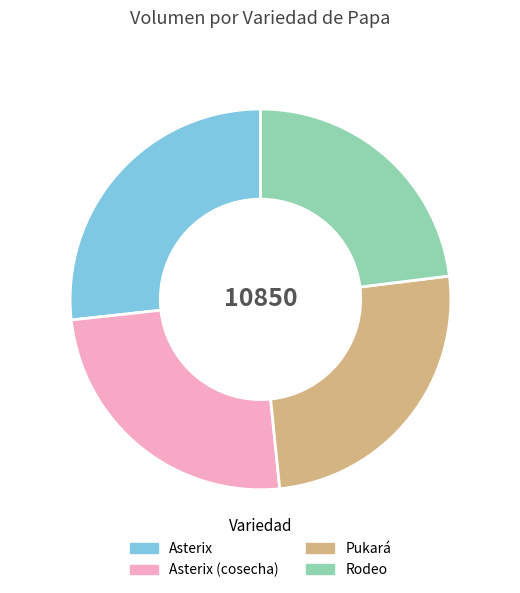

Approximately how many times larger is the value at Asterix (cosecha) compared to Asterix?

0.9